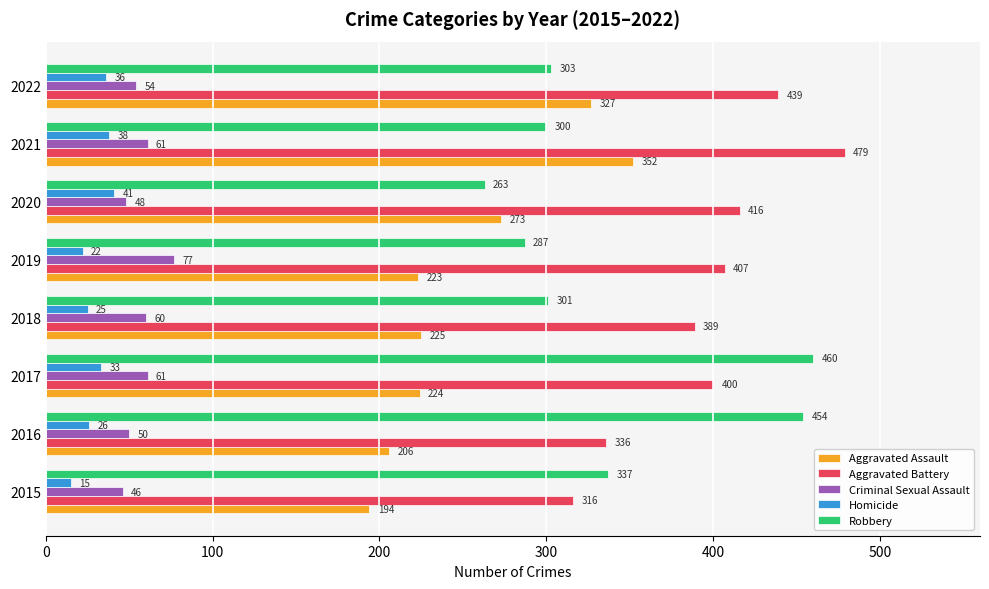

Rank the series by their maximum value, from lowest to highest.

Homicide, Criminal Sexual Assault, Aggravated Assault, Robbery, Aggravated Battery